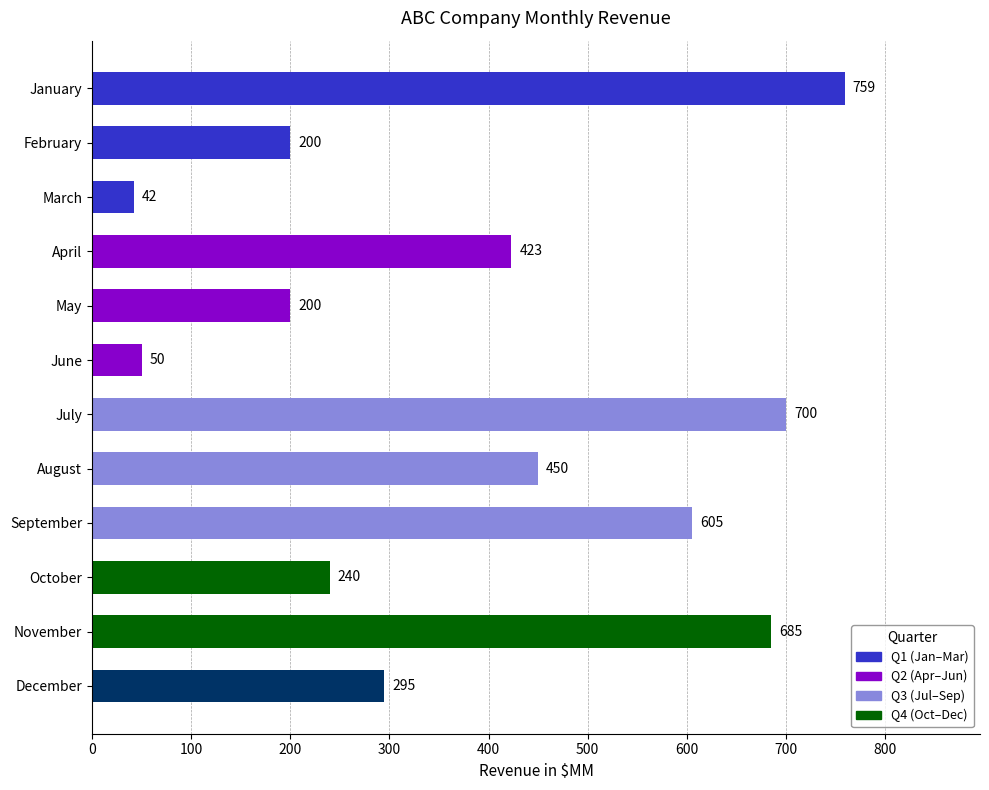

Reading left to right, transcribe all the data shown in this chart.

759	200	42	423	200	50	700	450	605	240	685	295